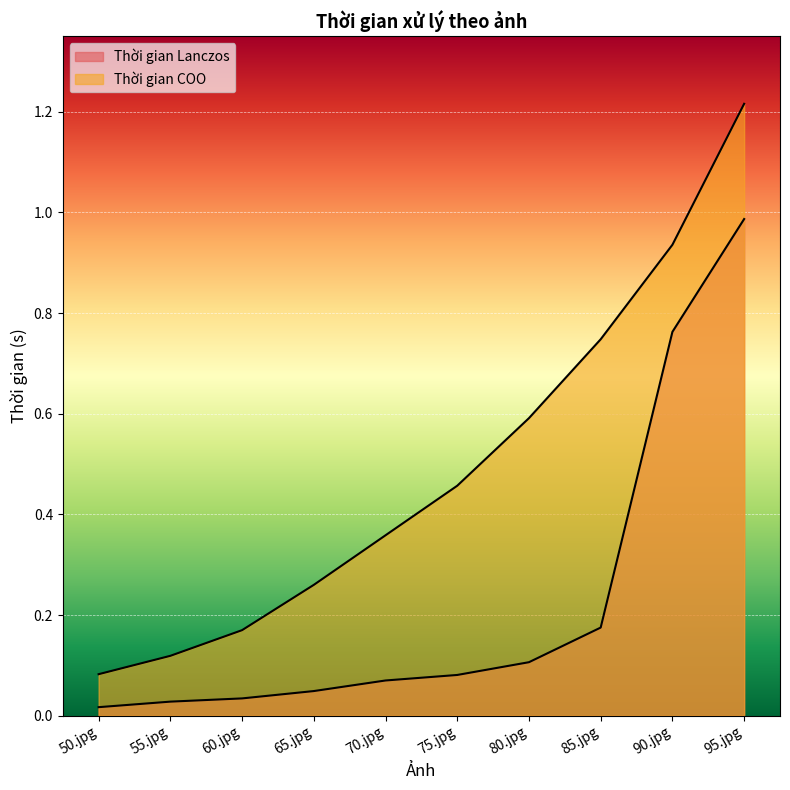

True or false: Thời gian COO and Thời gian Lanczos cross at least once.

False